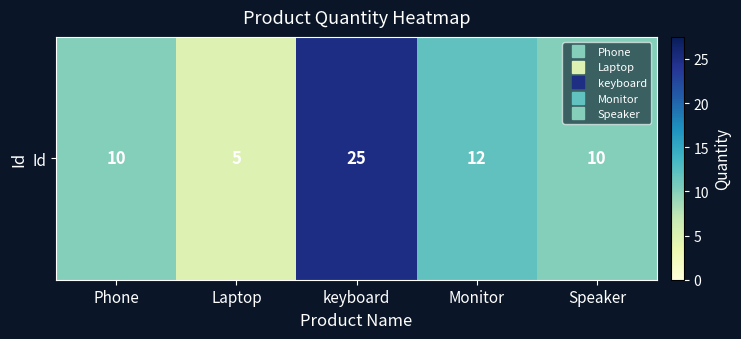

How many values exceed 10?

2